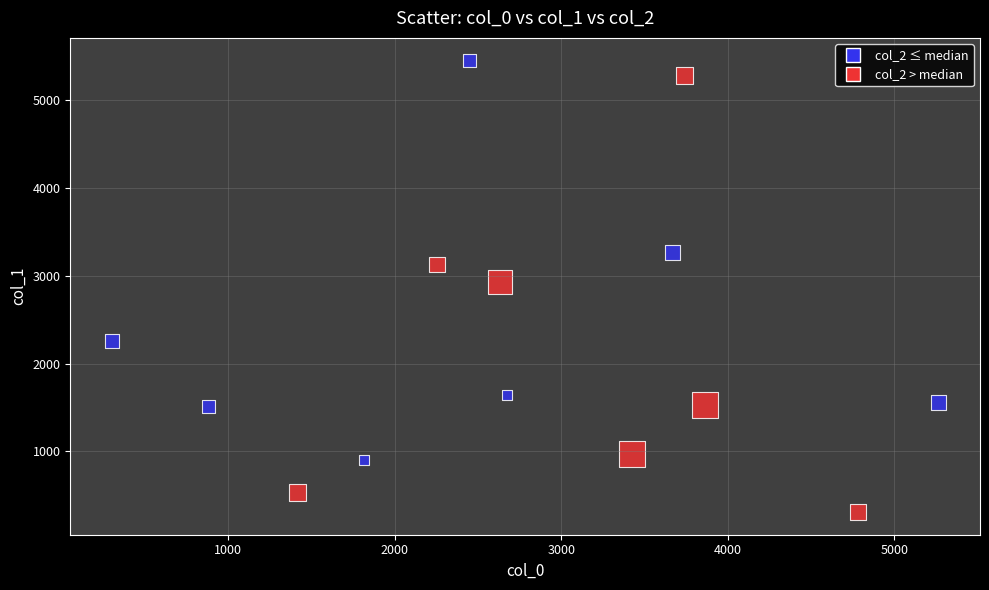

What is the range of X values (max minus min)?

4964.7